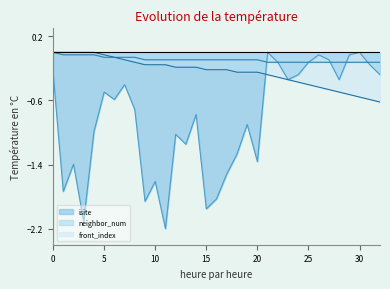

Between 28 and 11, which is larger?

28